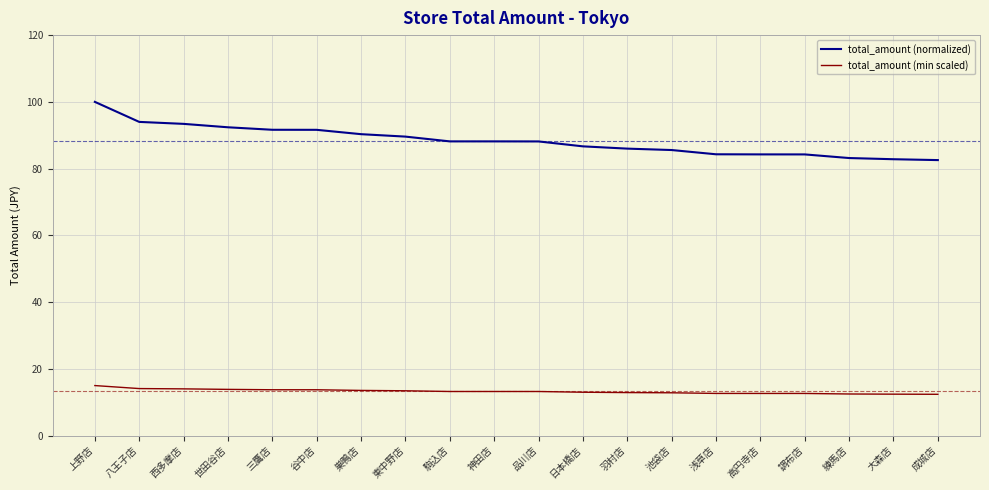

At how many categories does at least one series exceed 85?

14